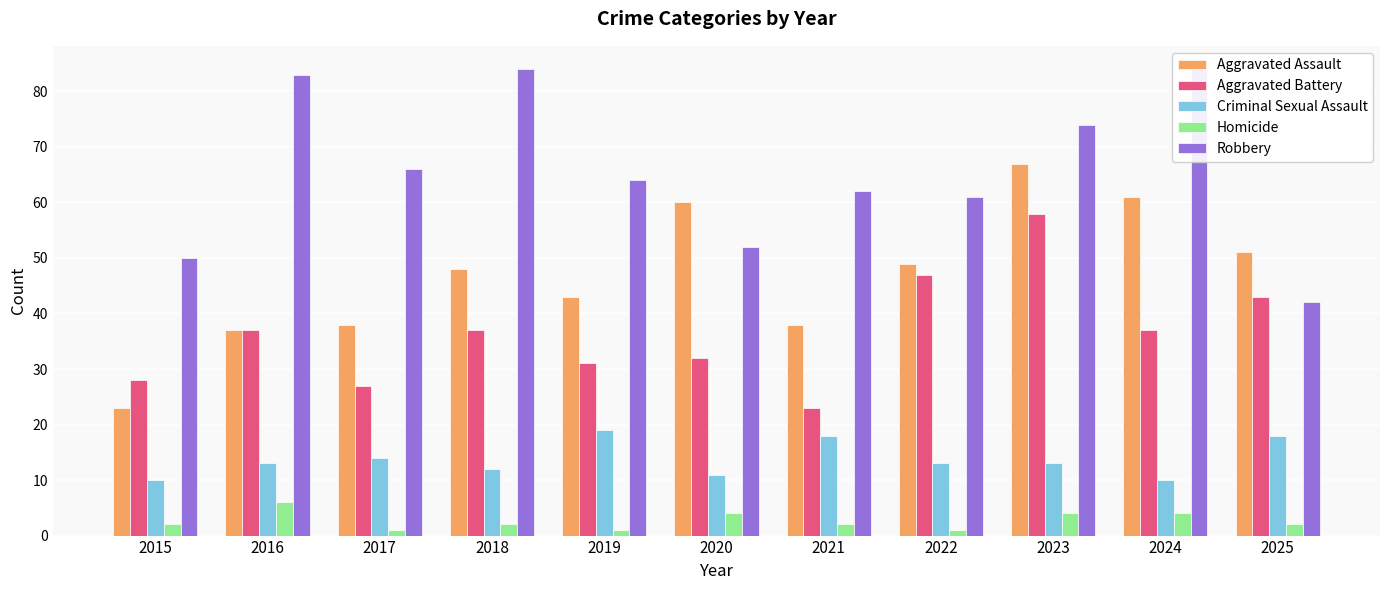

The value of Criminal Sexual Assault at 2016 is 3. True or false?

False